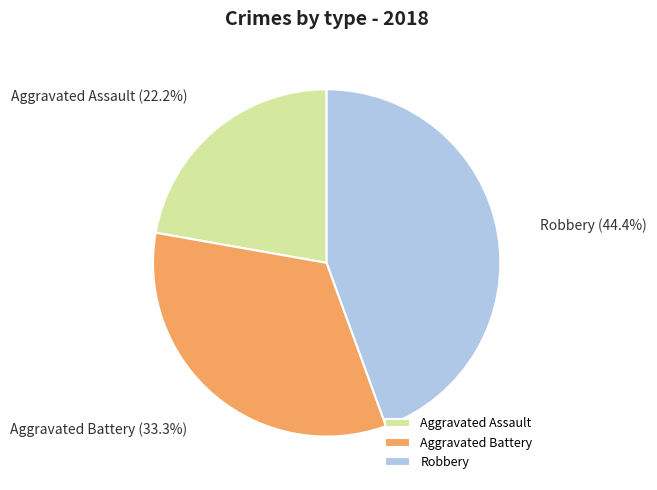

What is the total percentage of Aggravated Battery and Robbery?

77.8%